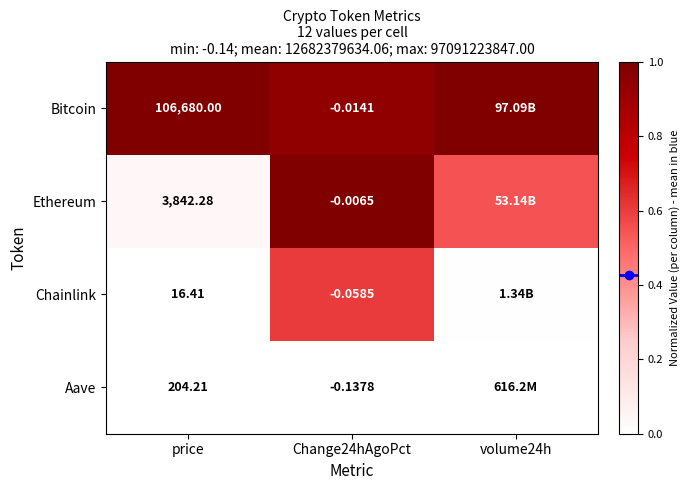

Is the value of Chainlink at Change24hAgoPct greater than the value of Bitcoin at Change24hAgoPct?

No